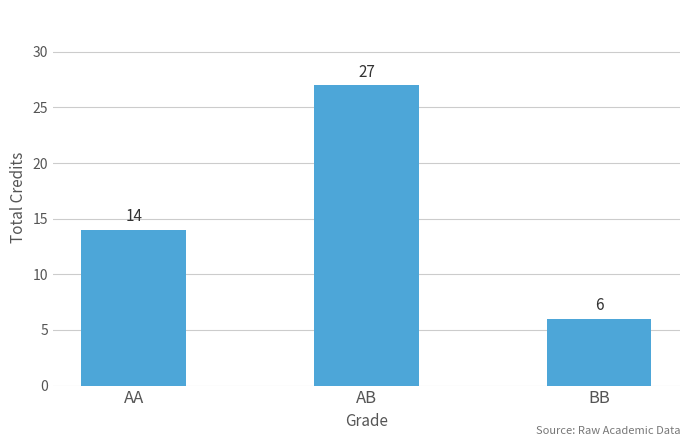

What is the label of the 1st bar from the right?

BB